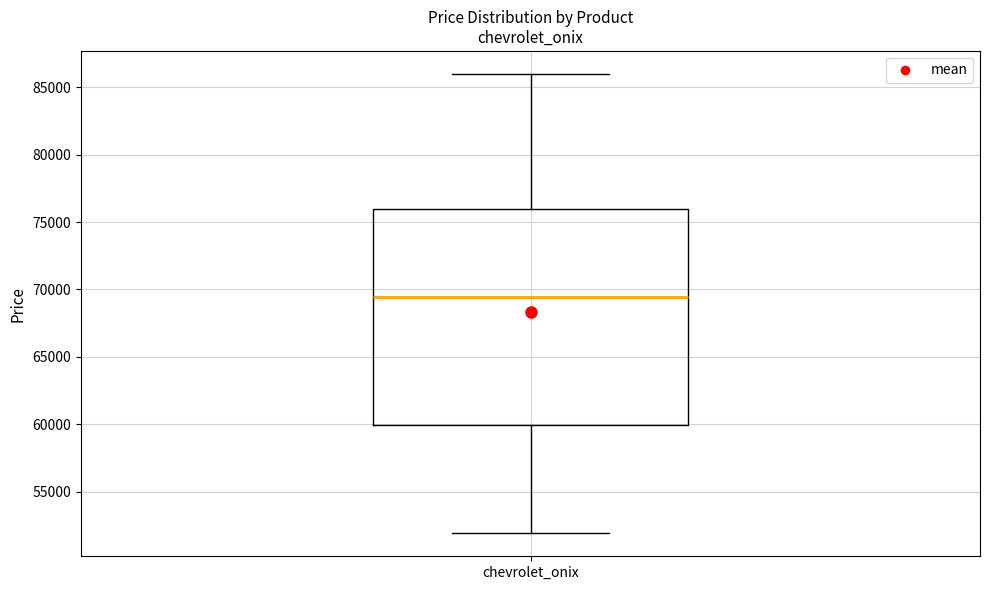

Where is the upper edge of the box for chevrolet_onix on the y-axis? The values are not printed on the chart, so give them approximately, as read against the axis.

76000